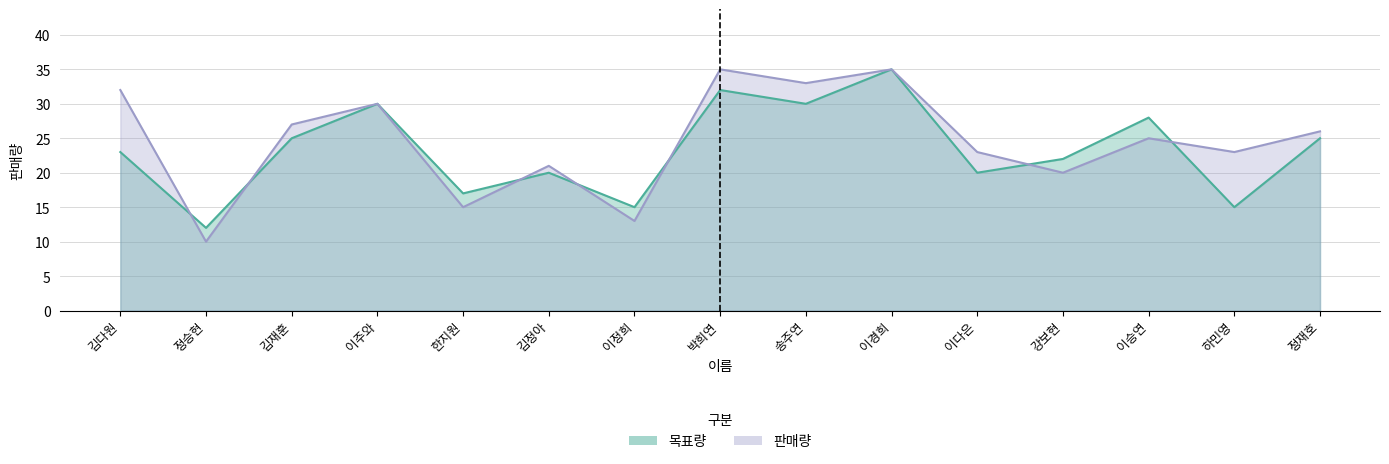

List the series in order of their overall mean, highest first.

판매량, 목표량